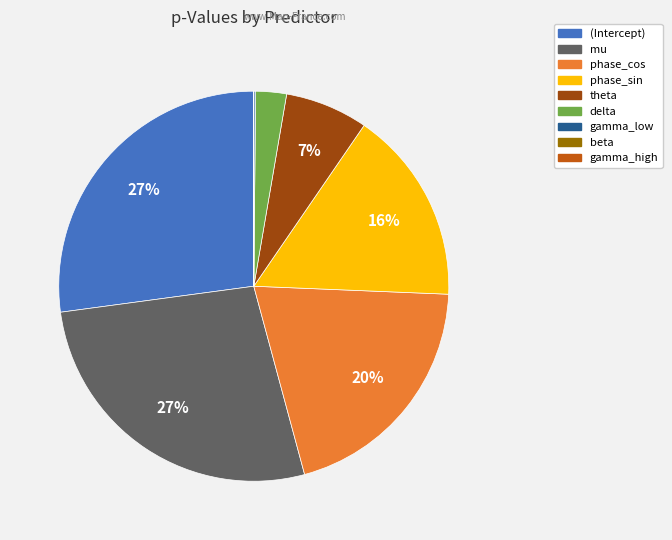

To the nearest percent, what is the difference between the largest and smallest slice percentages?

27%